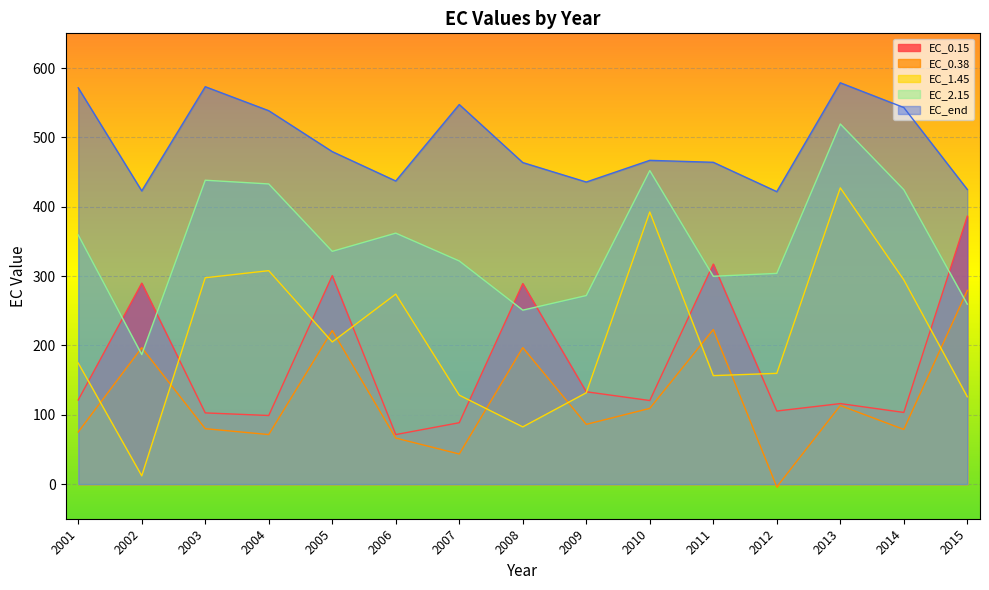

Where does the EC_0.38 series first go above 86?

2002